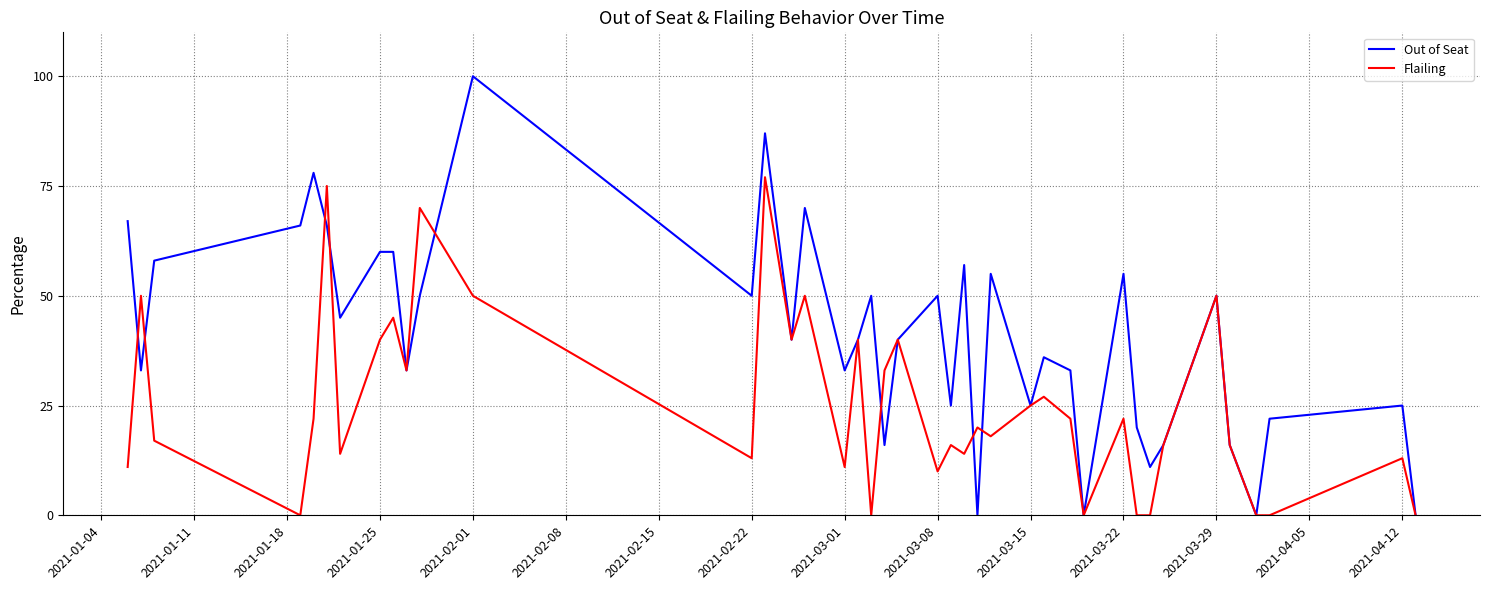

In Flailing, how many points are higher than both neighbors (excluding endpoints)?

14